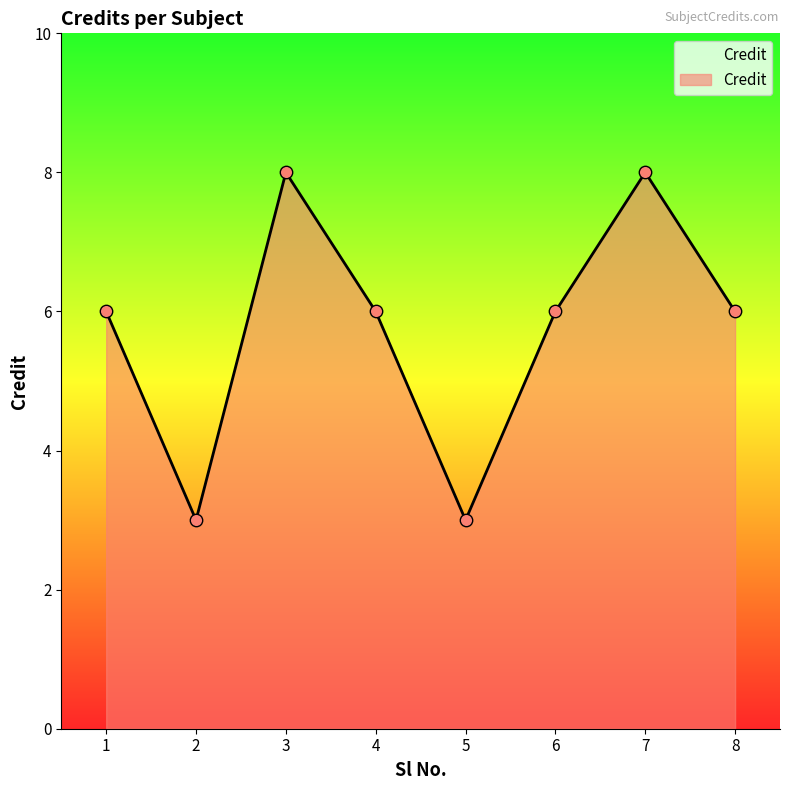

Between 4 and 5, which is larger?

4